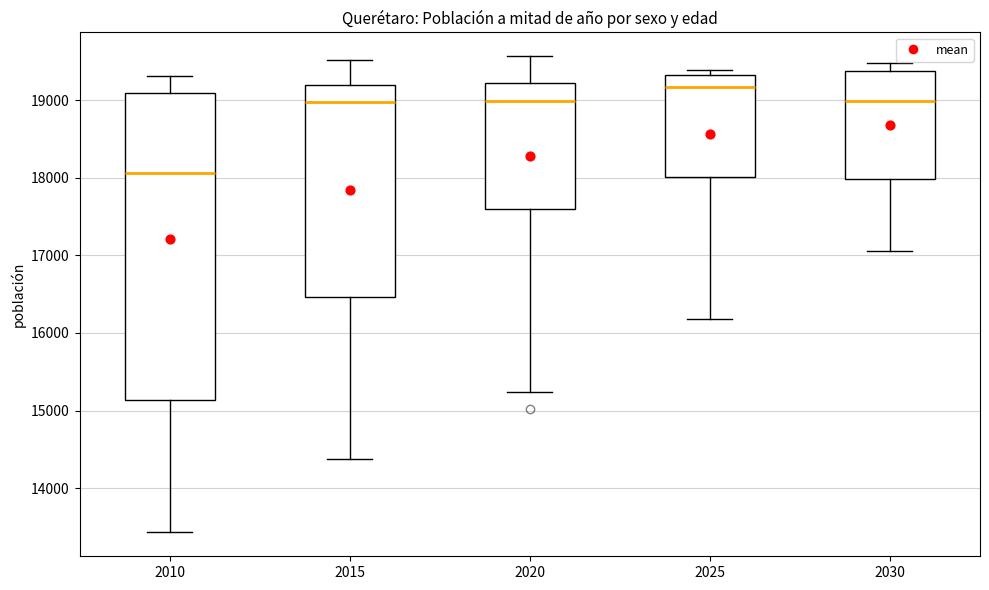

Which box's median line is the lowest?

2010